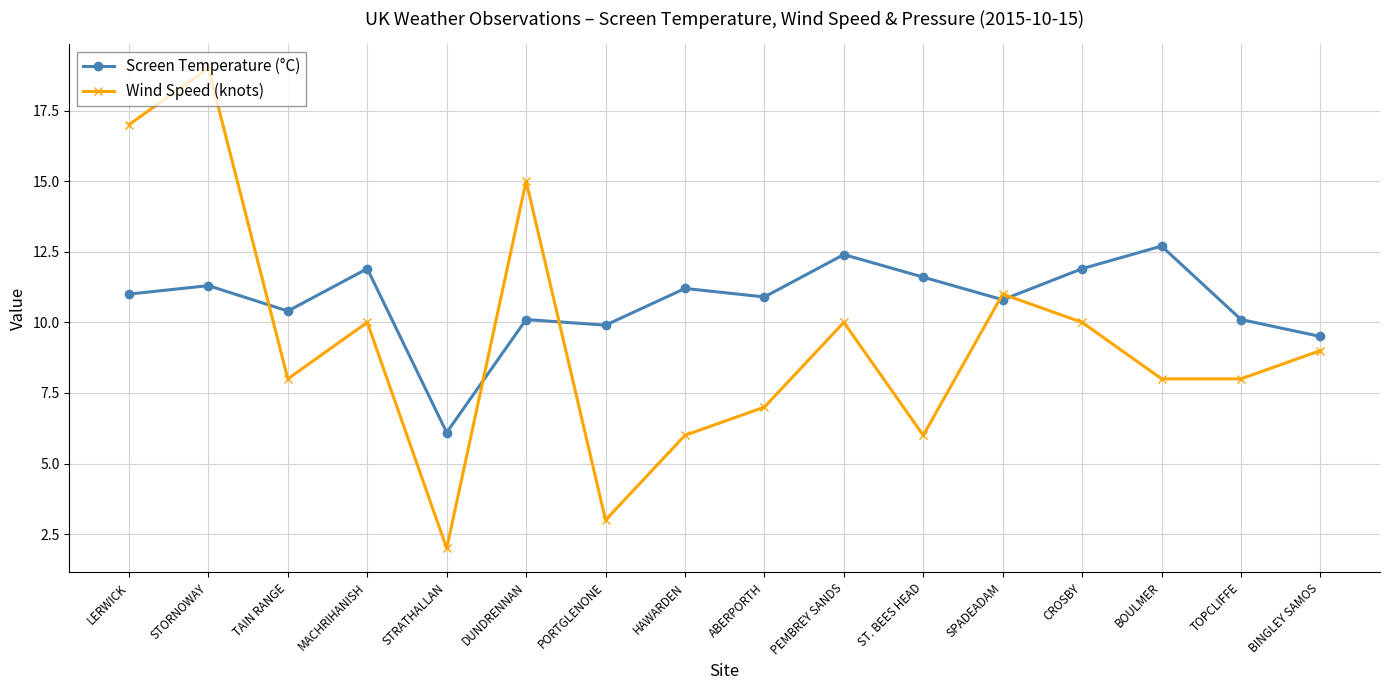

True or false: Screen Temperature (°C) has a value of 17.8 at STORNOWAY.

False